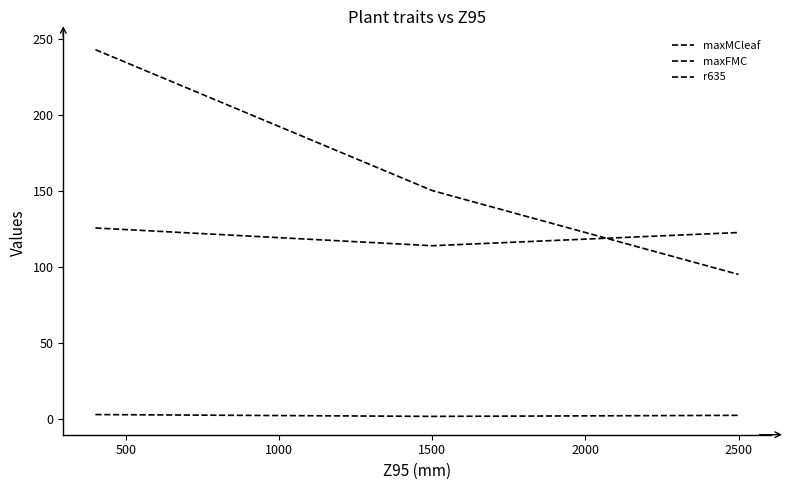

At which label is maxFMC closest to 119?

1000